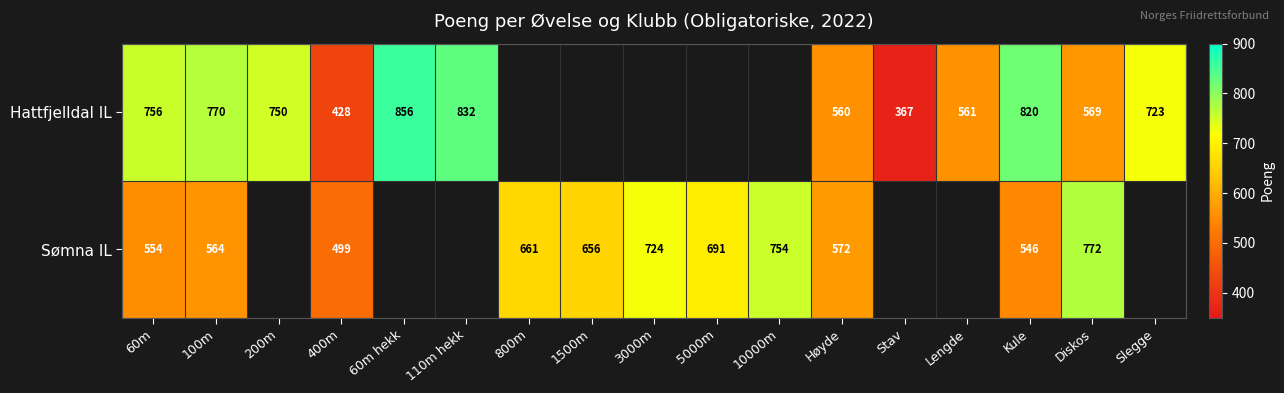

True or false: Hattfjelldal IL has a value of 367 at Stav.

True